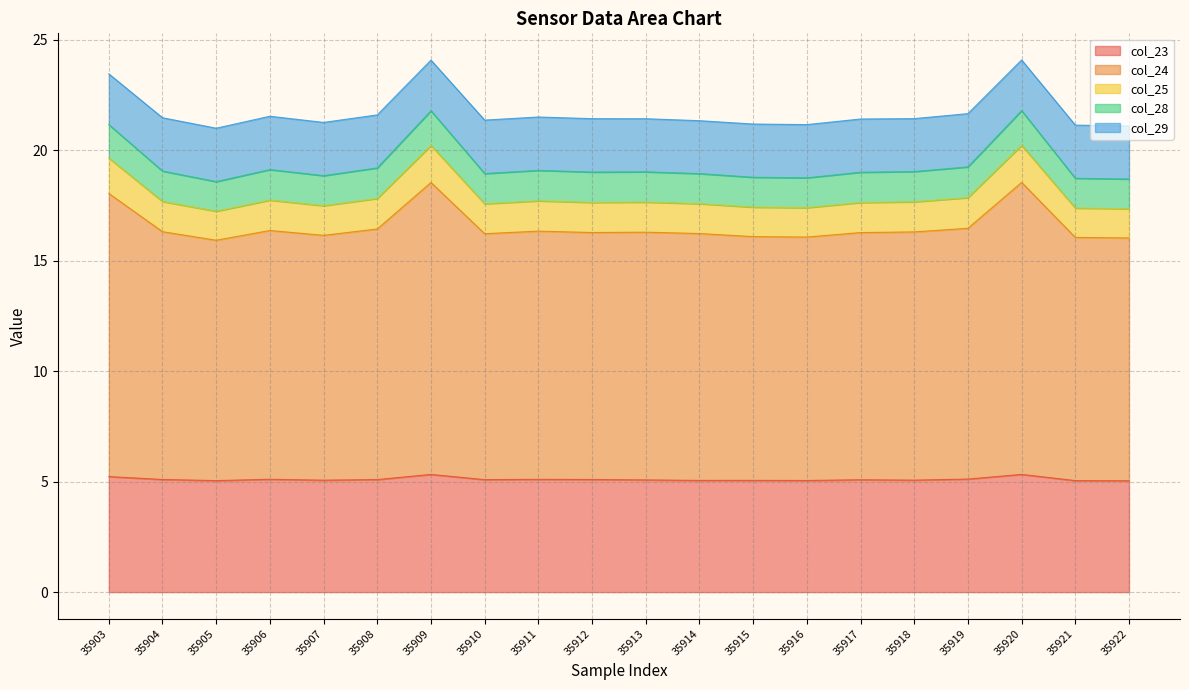

Does the chart have visible grid lines?

Yes